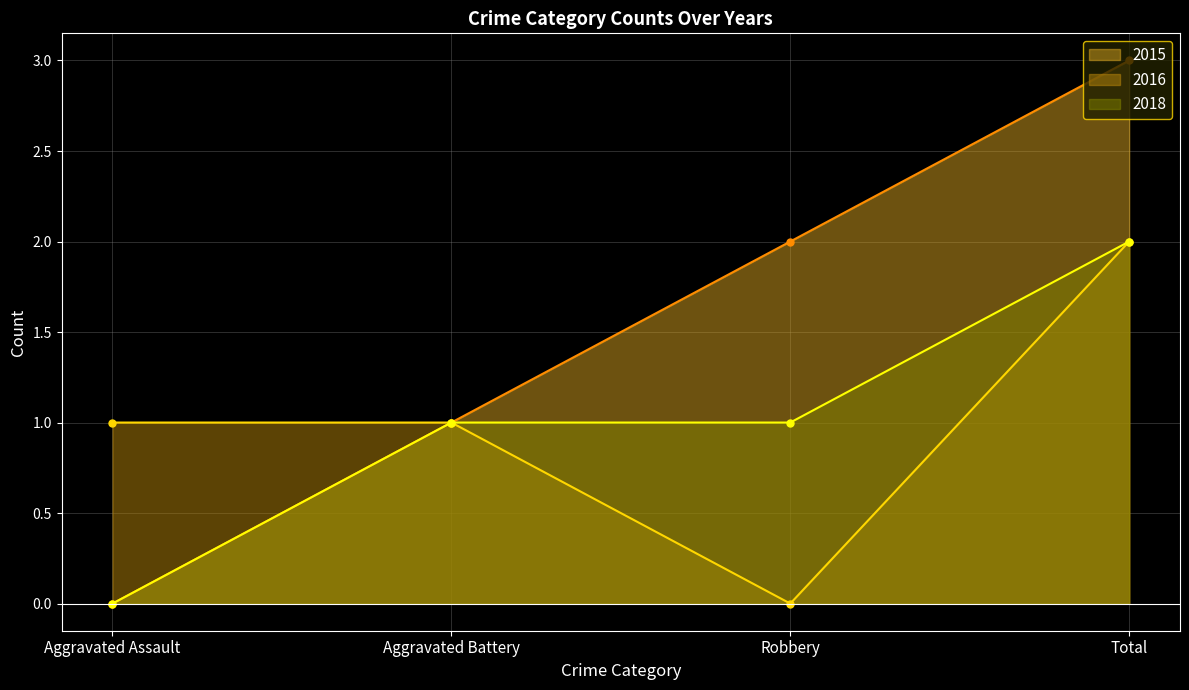

Which has a higher value, Aggravated Battery or Robbery?

Robbery